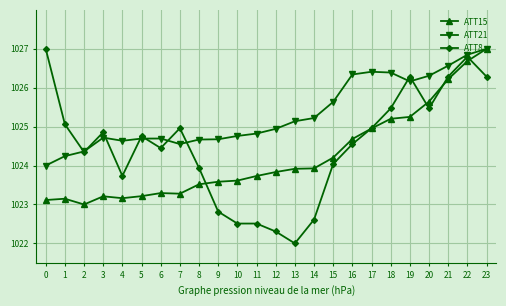

Is the value of ATT15 at 11 greater than the value of ATT8 at 13?

Yes